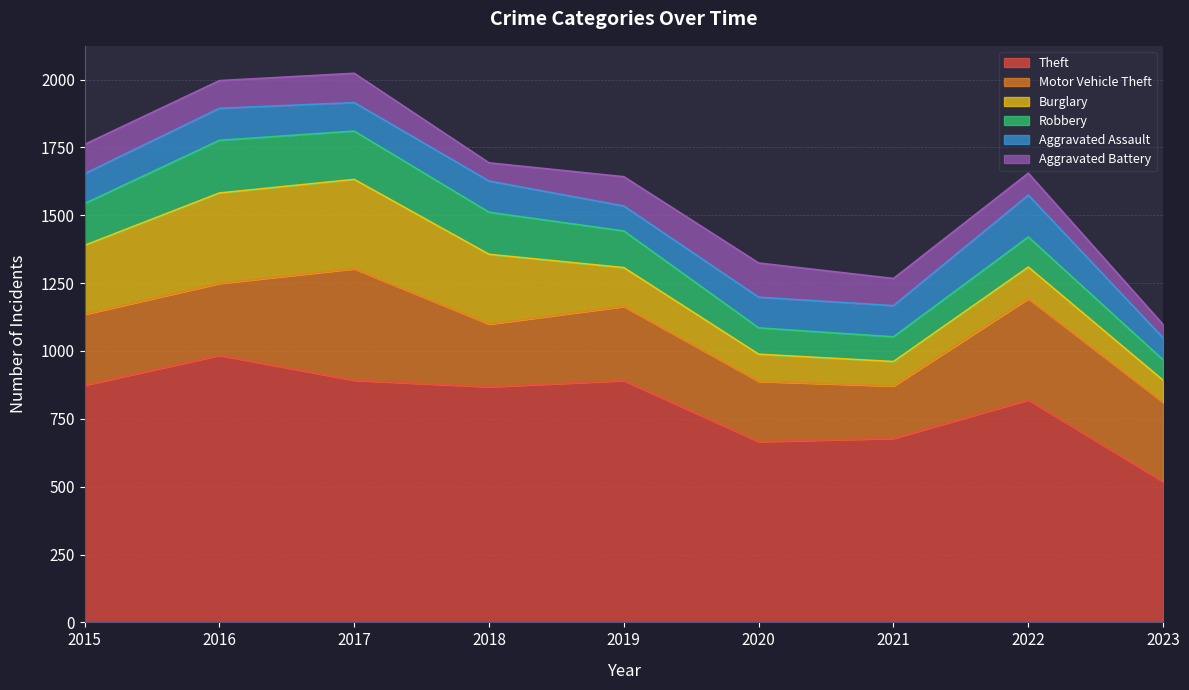

List the series in order of their peak value, lowest first.

Aggravated Battery, Aggravated Assault, Robbery, Burglary, Motor Vehicle Theft, Theft